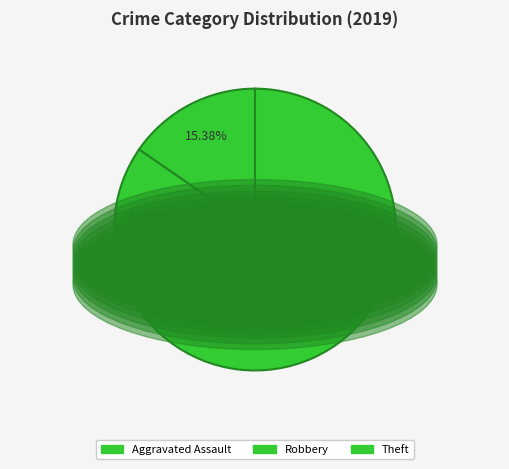

Which category has the biggest portion of the pie?

Theft